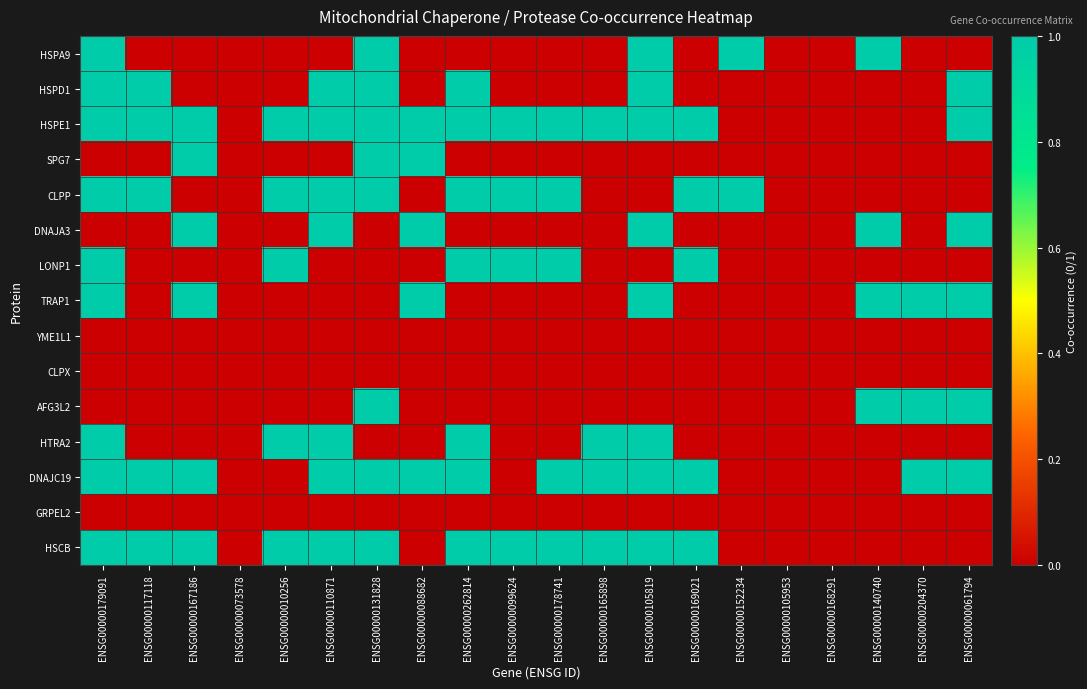

At ENSG00000152234, list the series in order from largest to smallest.

HSPA9, CLPP, HSPD1, HSPE1, SPG7, DNAJA3, LONP1, TRAP1, YME1L1, CLPX, AFG3L2, HTRA2, DNAJC19, GRPEL2, HSCB